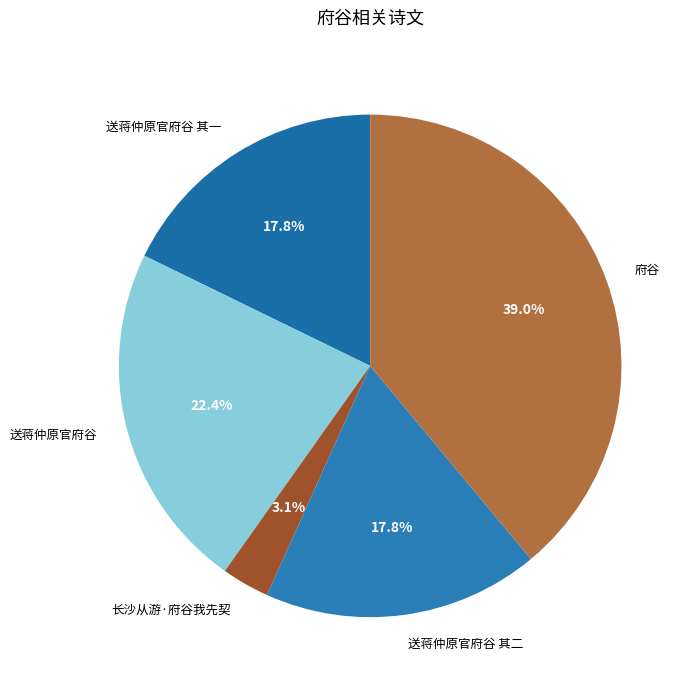

True or false: 送蒋仲原官府谷 其一 accounts for 29% of the total.

False